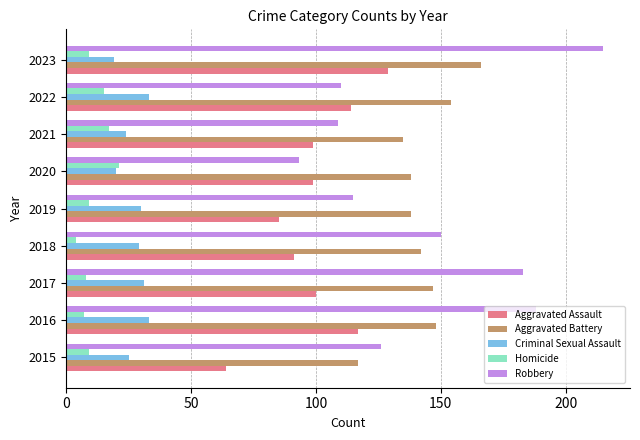

What is the difference between the second highest and minimum values in the Criminal Sexual Assault series?

14